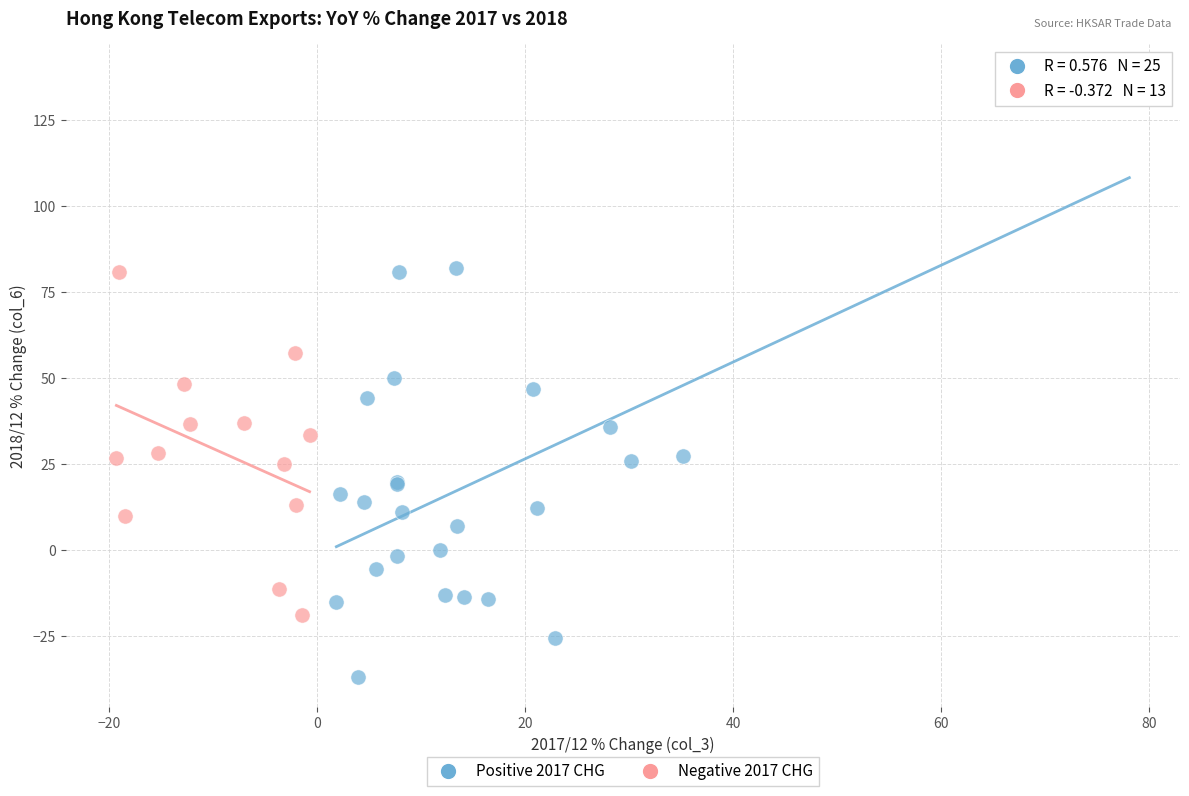

Which series reaches the minimum Y coordinate?

Positive 2017 CHG